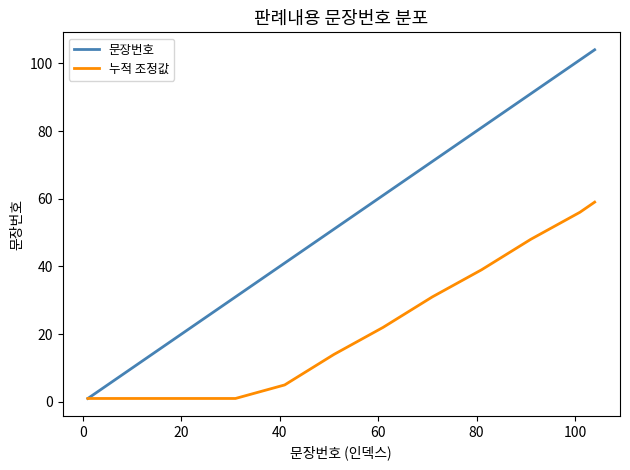

Which series has the widest spread of values?

문장번호